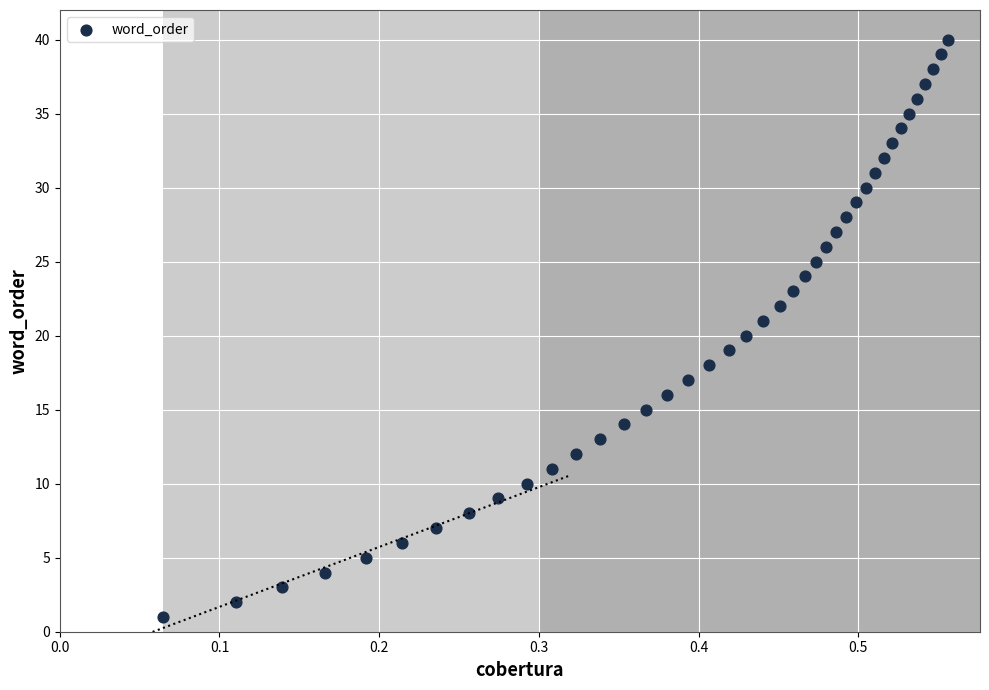

What is the range of Y values (max minus min)?

39